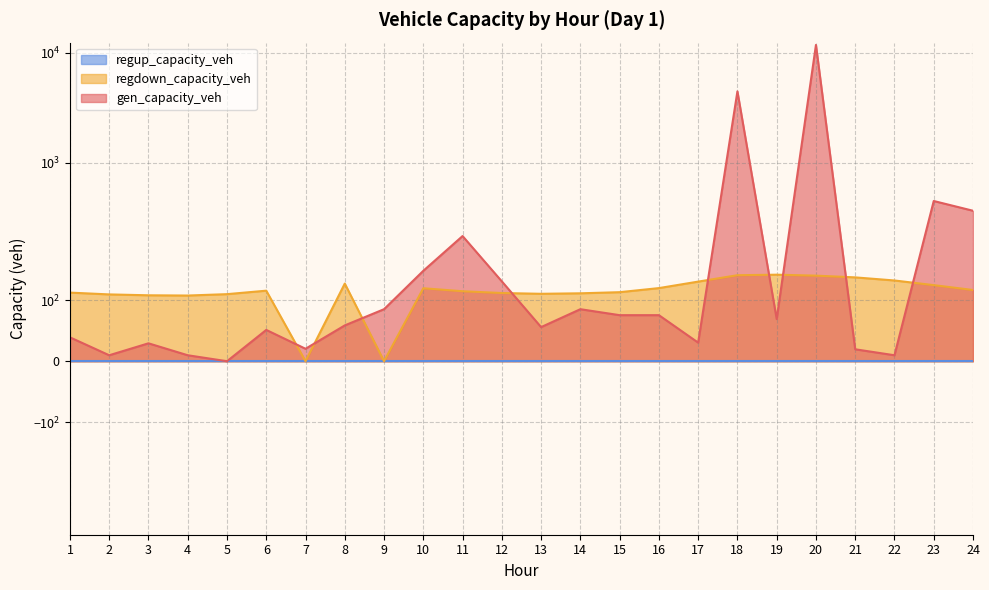

What is the sum of all gen_capacity_veh values?

18284.7